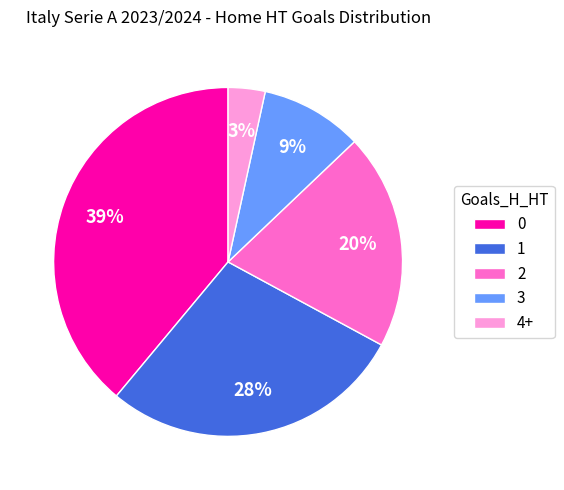

How many slices are in this pie chart?

5